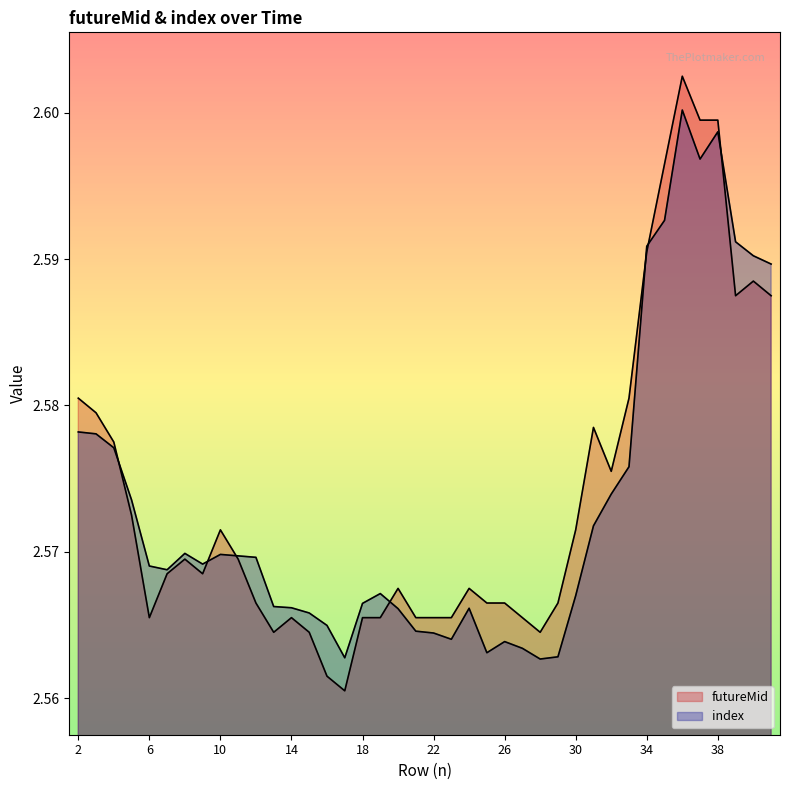

Where is the first local maximum for futureMid?

8